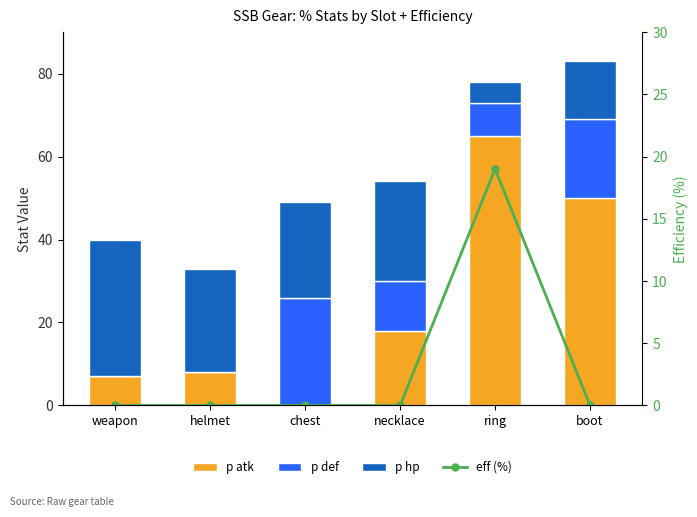

The value of p hp at necklace is 24. True or false?

True